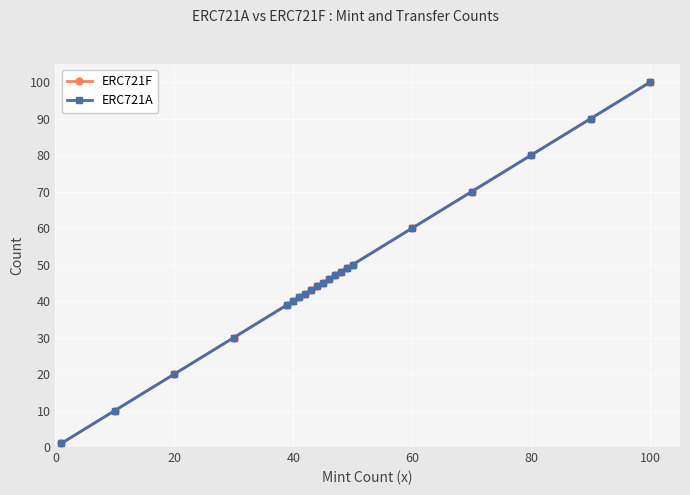

Is this an area chart (filled region under the line)?

No